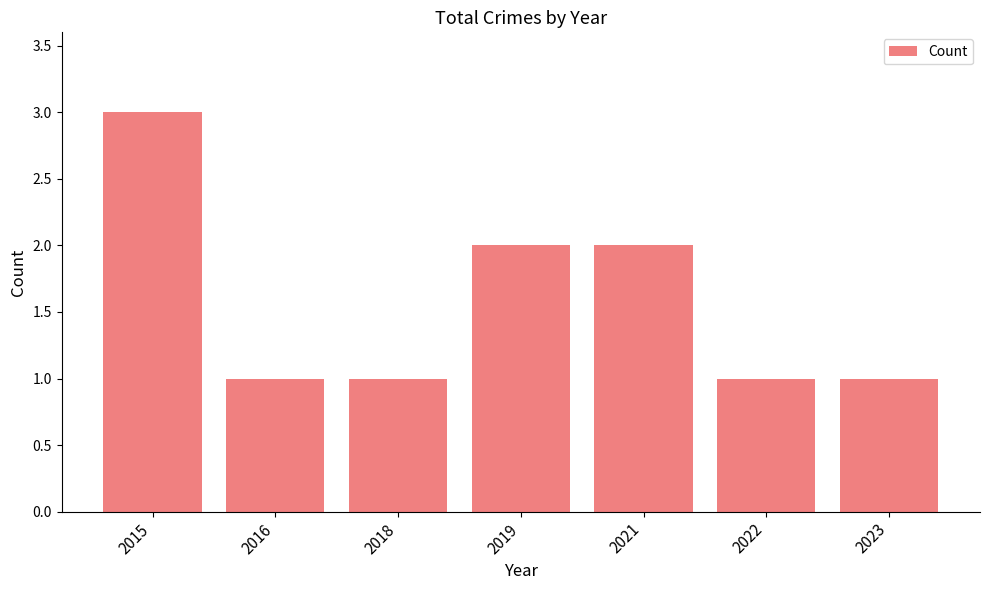

What is the value of the 3rd bar from the left?

1